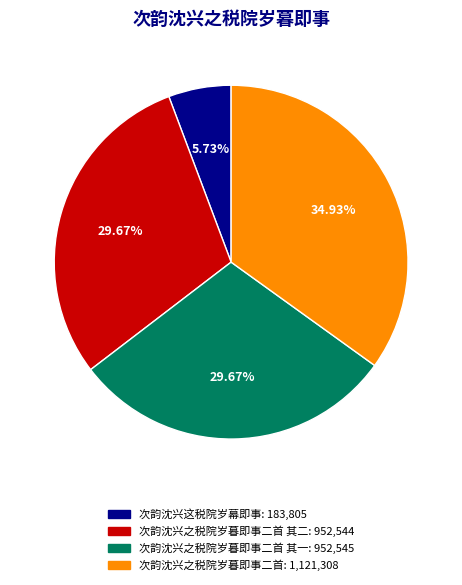

Is there a majority slice in this chart?

No